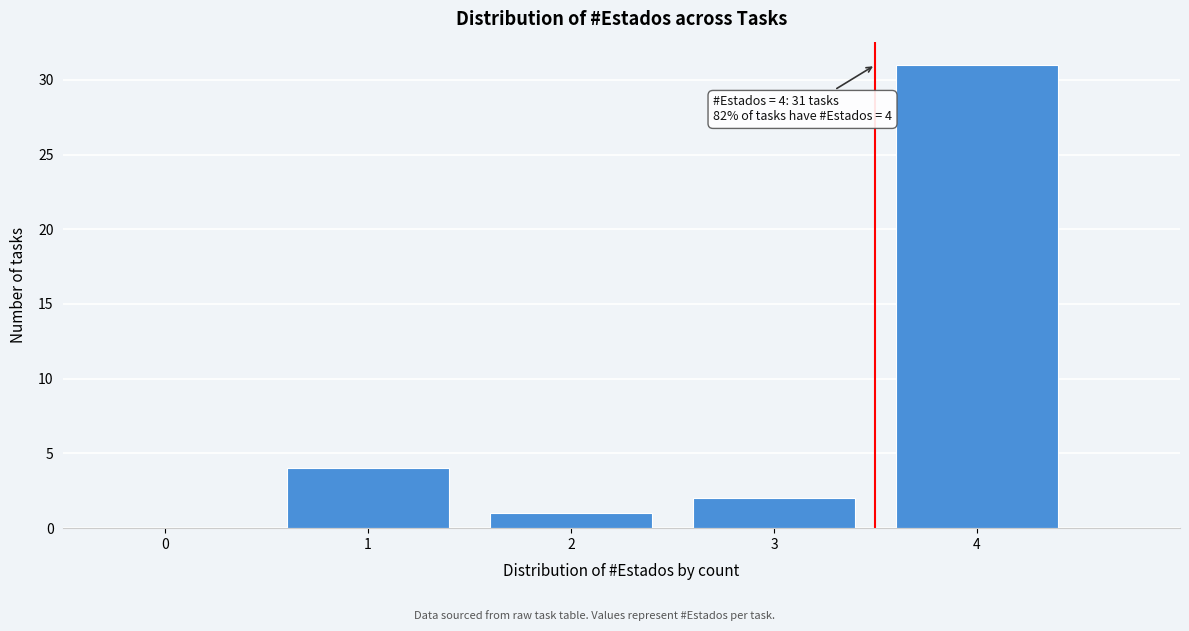

Reading left to right, list all the values displayed in this chart.

0=0	1=4	2=1	3=2	4=31